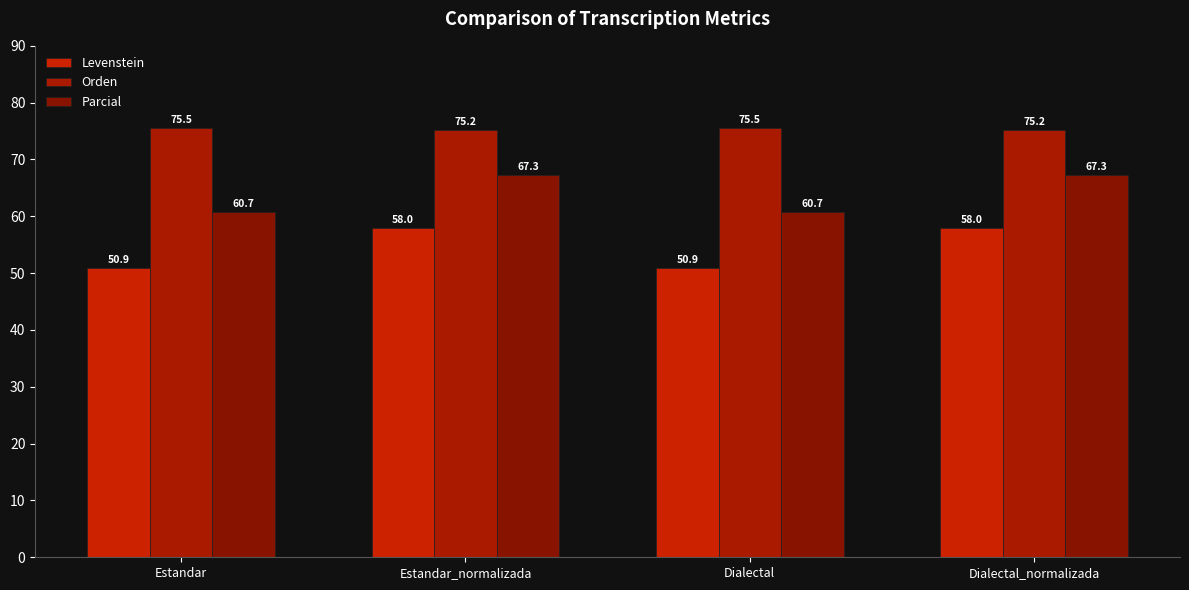

At how many categories does at least one series exceed 70?

4